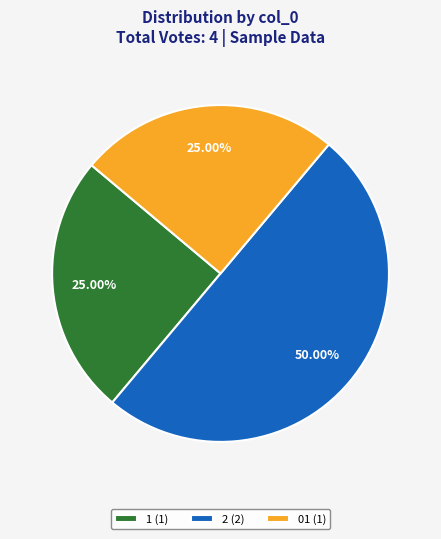

True or false: 01 accounts for 25% of the total.

True